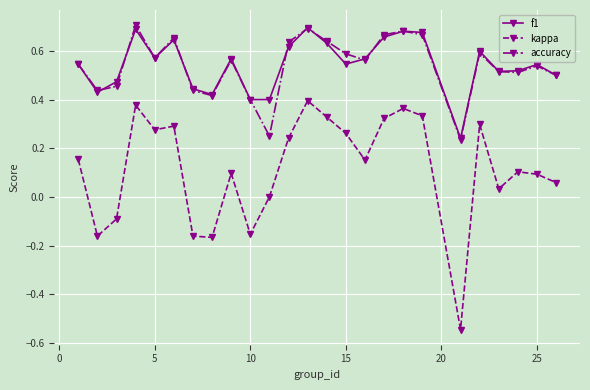

What are all the series names shown in the legend?

f1, kappa, accuracy